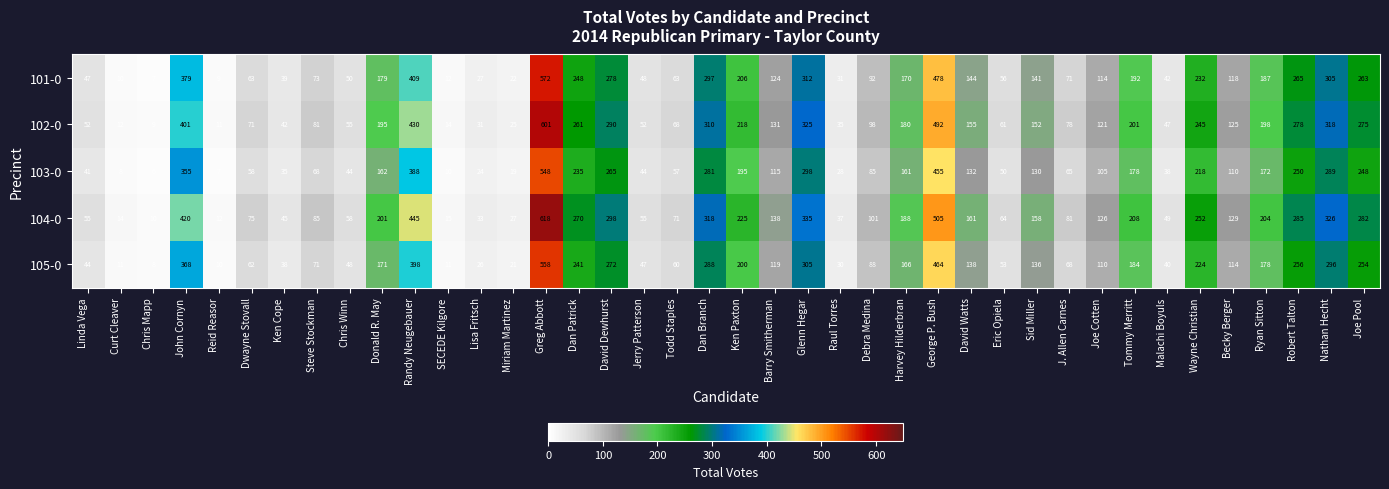

Rank the series by their maximum value, from lowest to highest.

103-0, 105-0, 101-0, 102-0, 104-0